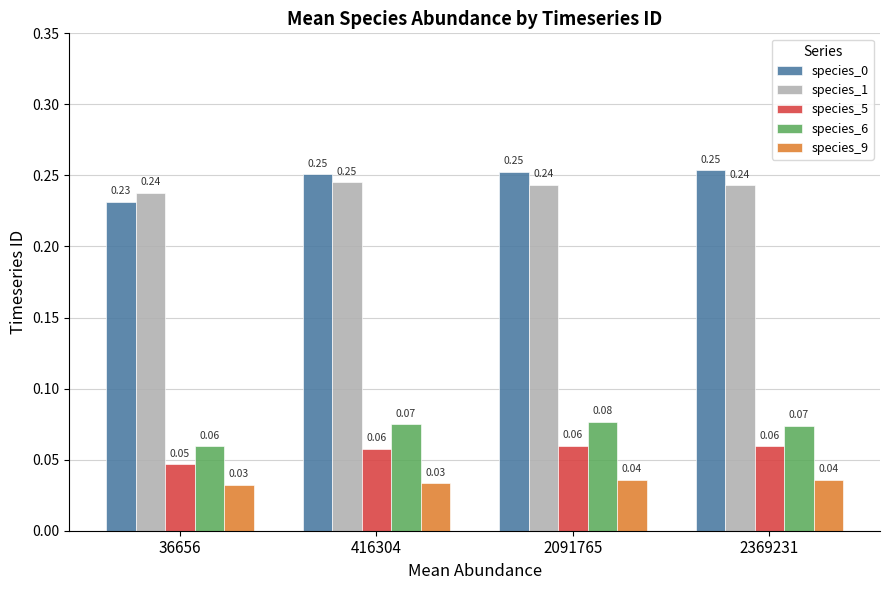

At which category is the sum across all series the highest?

2091765